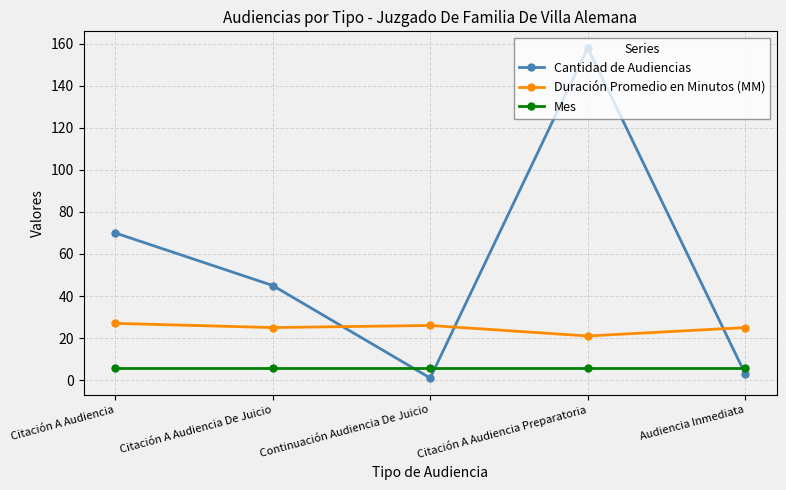

At Citación A Audiencia Preparatoria, list the series in order from largest to smallest.

Cantidad de Audiencias, Duración Promedio en Minutos (MM), Mes